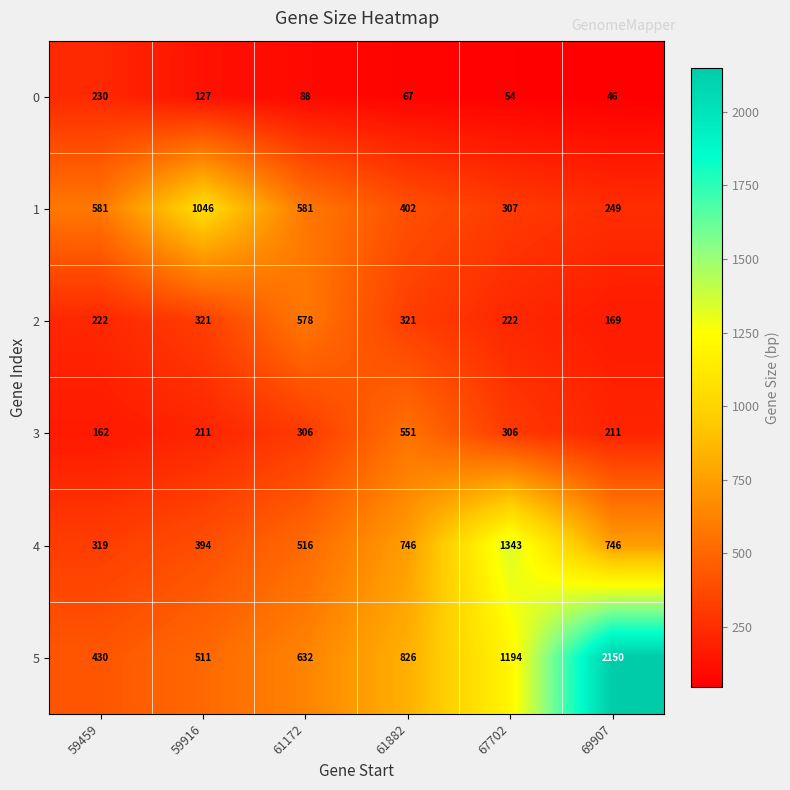

Rank the series at 67702 from highest to lowest value.

4, 5, 1, 3, 2, 0